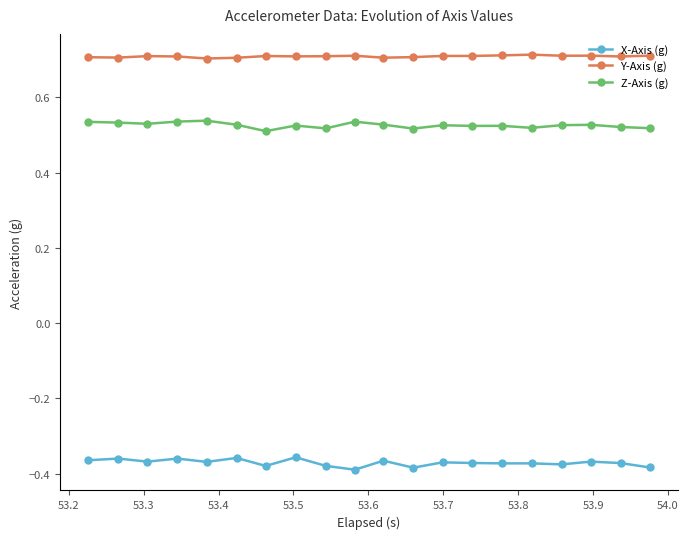

True or false: X-Axis (g) and Z-Axis (g) cross at least once.

False